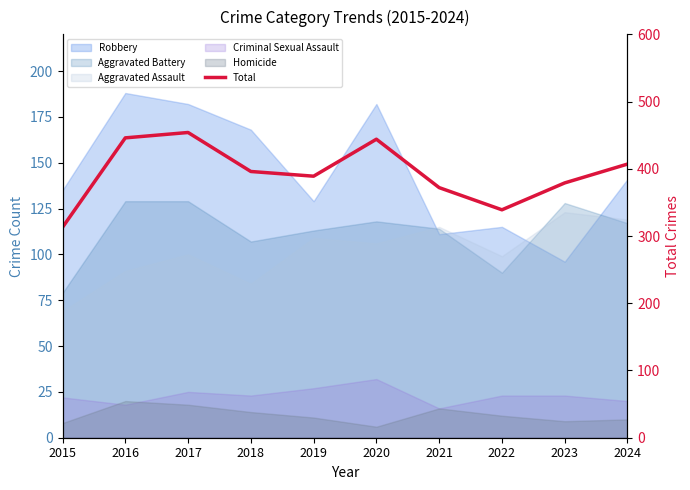

Reading left to right, list all the values displayed in this chart.

2015=313	2016=446	2017=454	2018=396	2019=389	2020=444	2021=372	2022=339	2023=379	2024=407